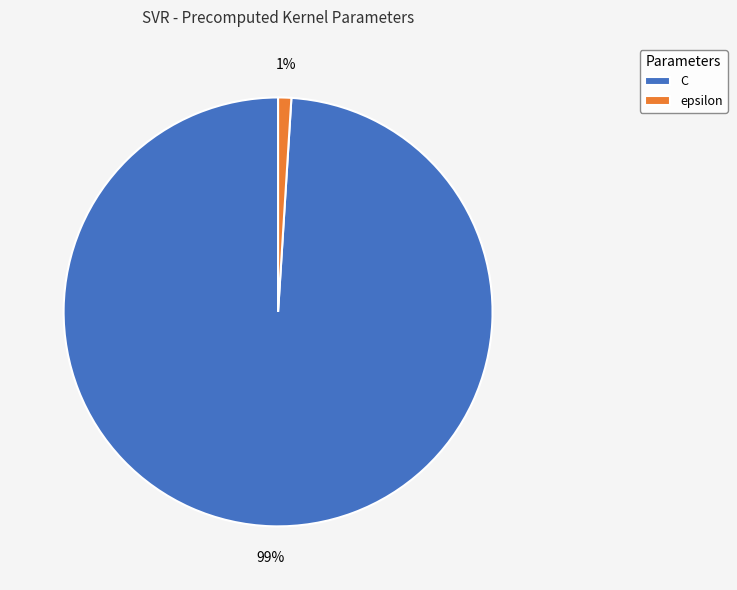

Is the sum of epsilon and C greater than half?

Yes